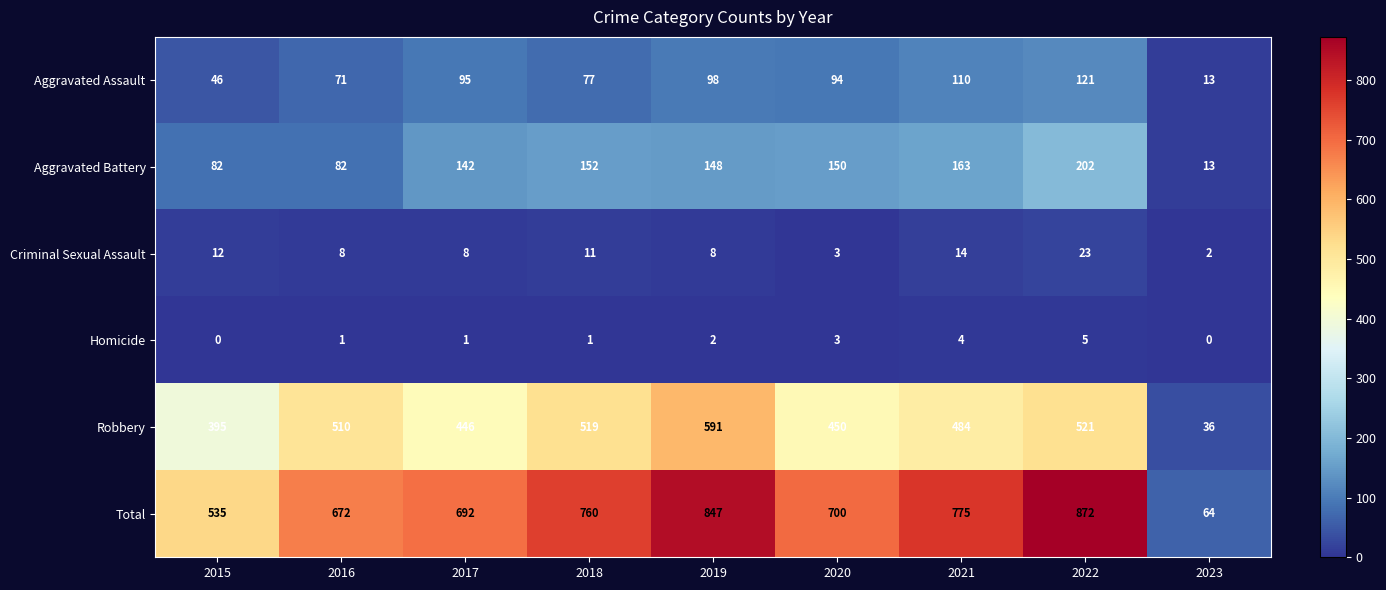

What is the approximate value of Criminal Sexual Assault at 2021, to the nearest 5?

15